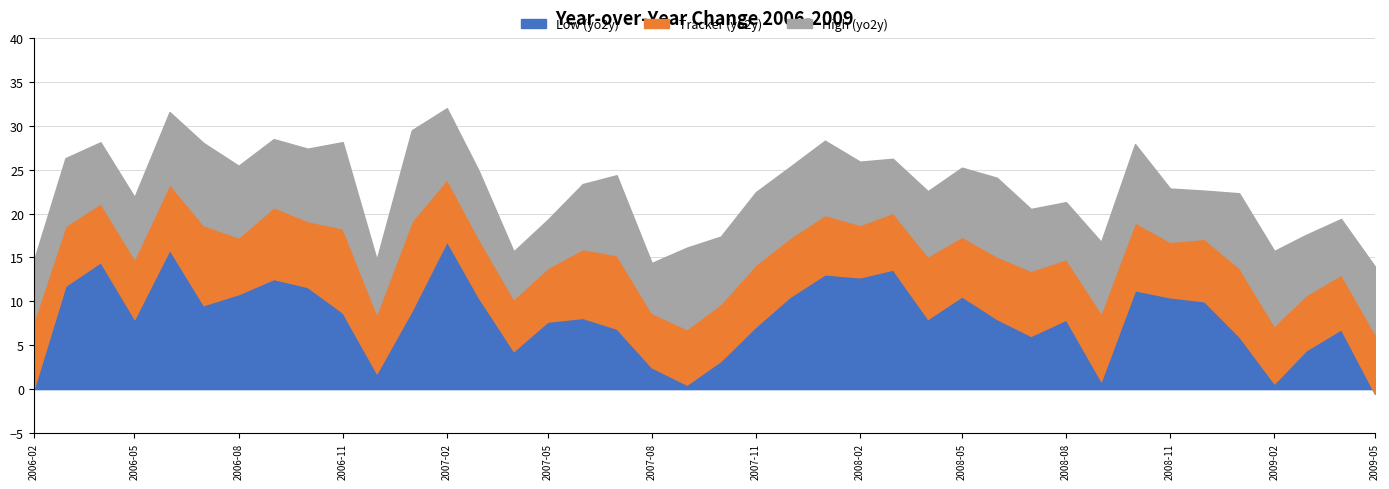

At which label is Low (yo2y) closest to 8?

2008-04-01